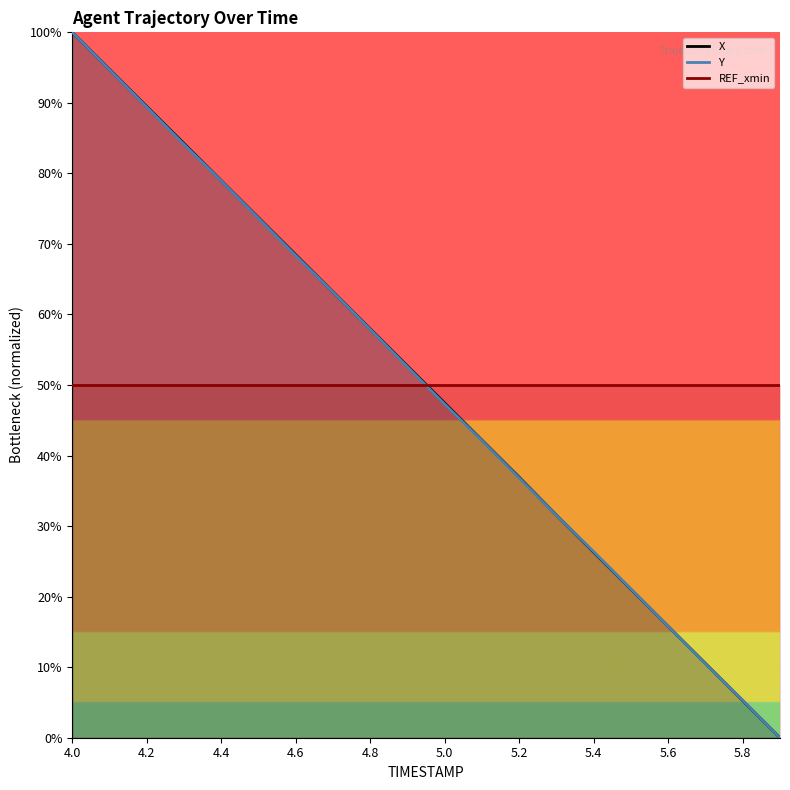

Rank the series by their average value, from lowest to highest.

Y, REF_xmin, X